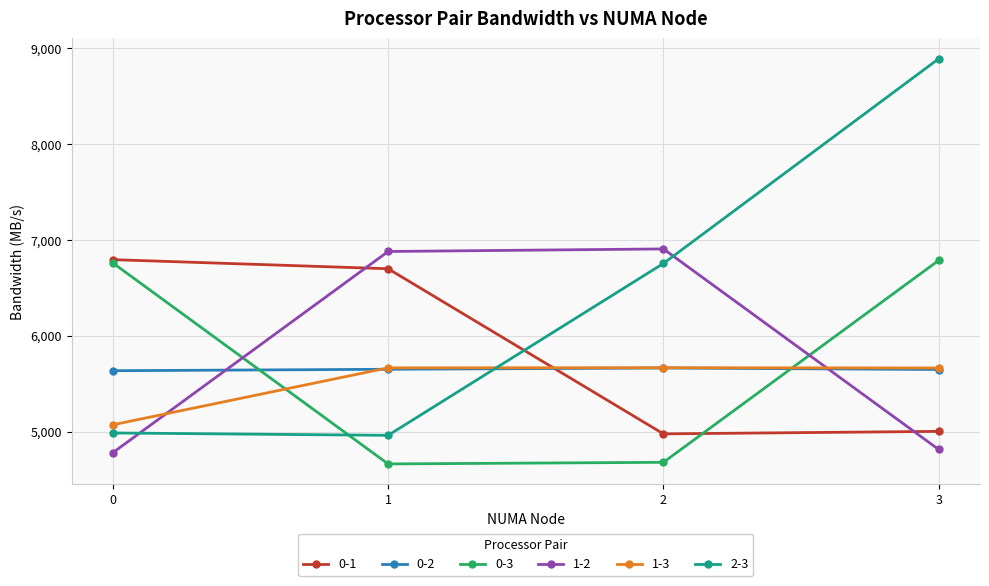

What is the sum of the 1-3 values at 1 and 0?

10734.5